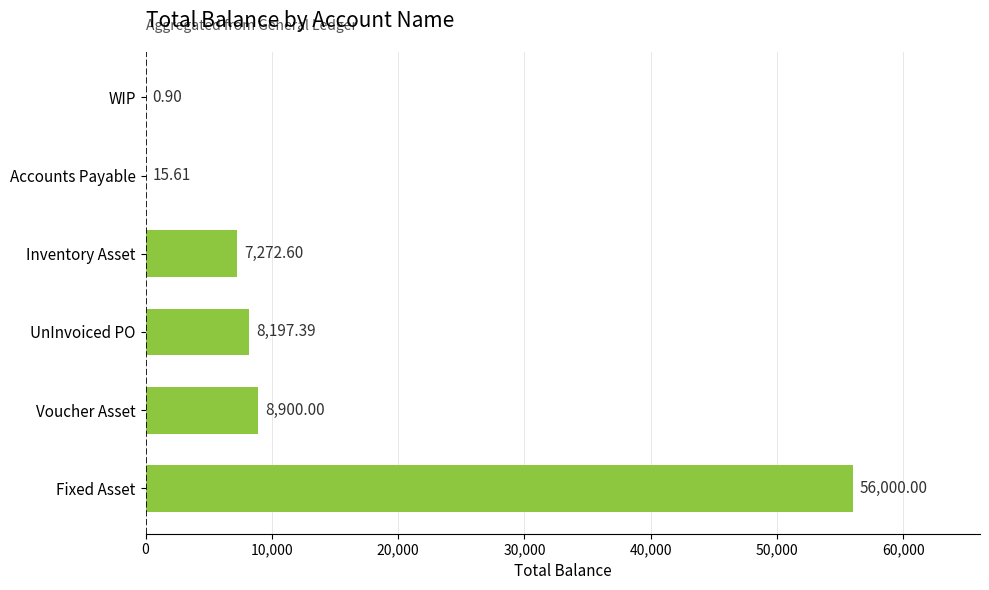

Which label corresponds to the largest value in the chart?

Fixed Asset